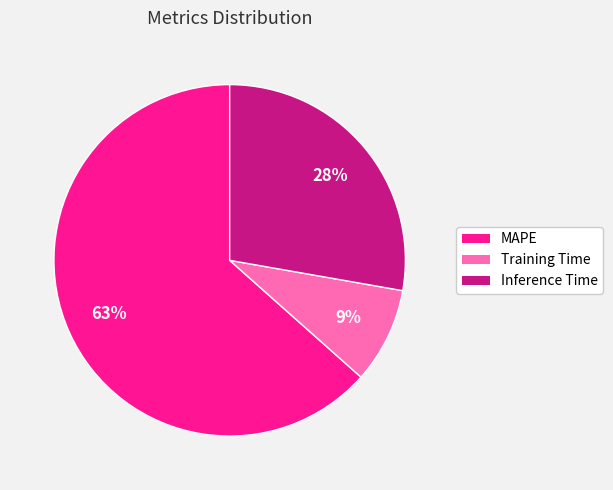

The MAPE slice represents 57% of the pie. True or false?

False